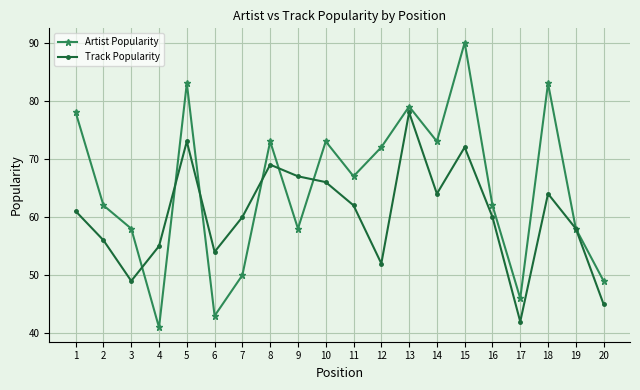

At which label does Artist Popularity reach its peak?

15